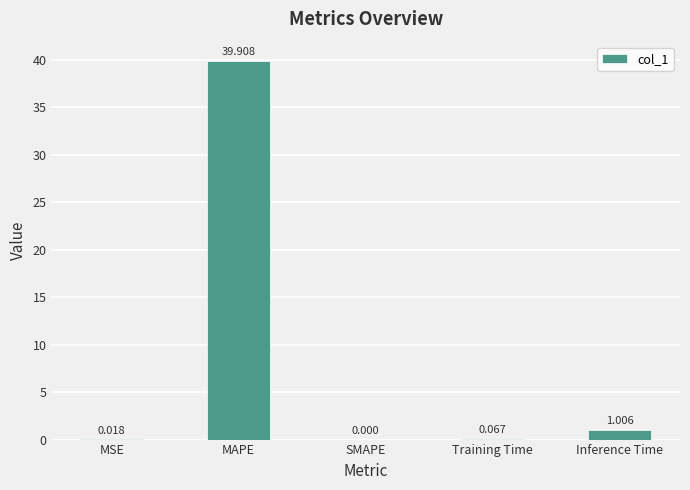

Where is the data nearest to the value 19?

Inference Time